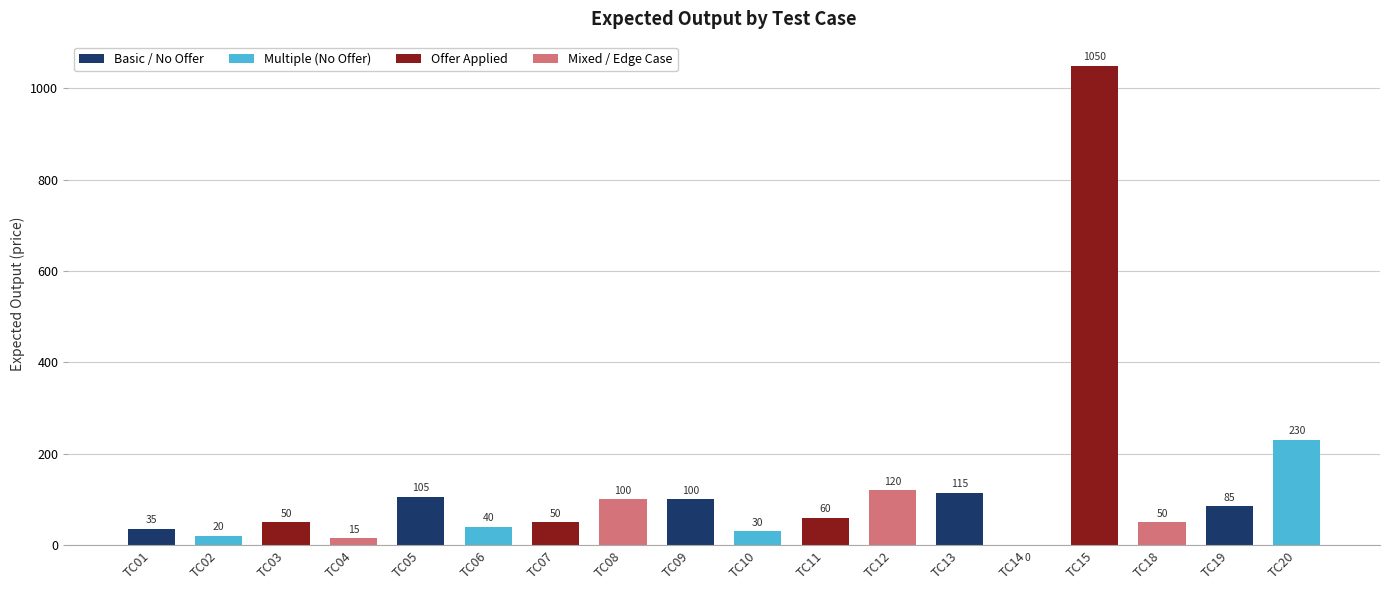

Which has a higher value, TC11 or TC05?

TC05